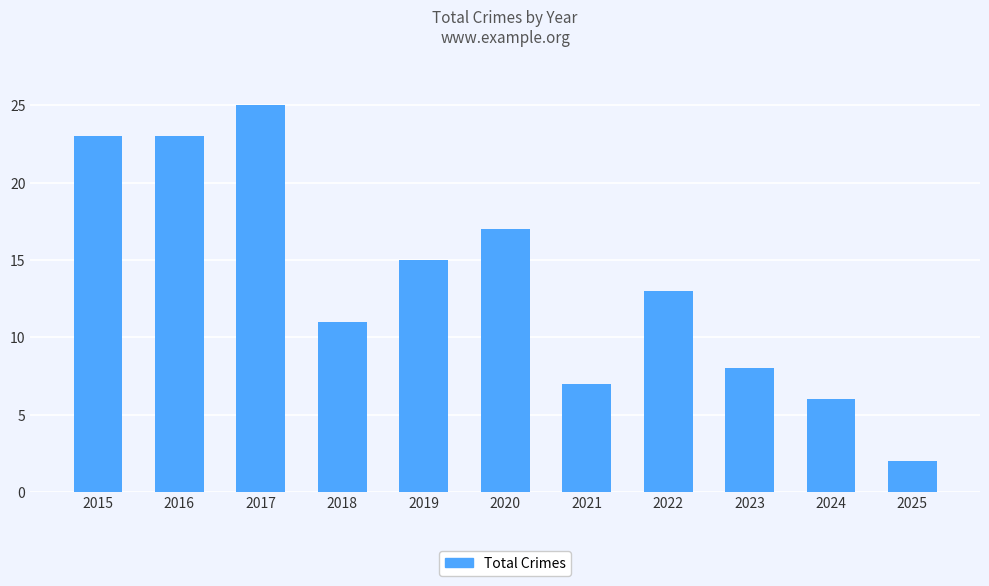

Reading left to right, transcribe all the data shown in this chart.

23	23	25	11	15	17	7	13	8	6	2